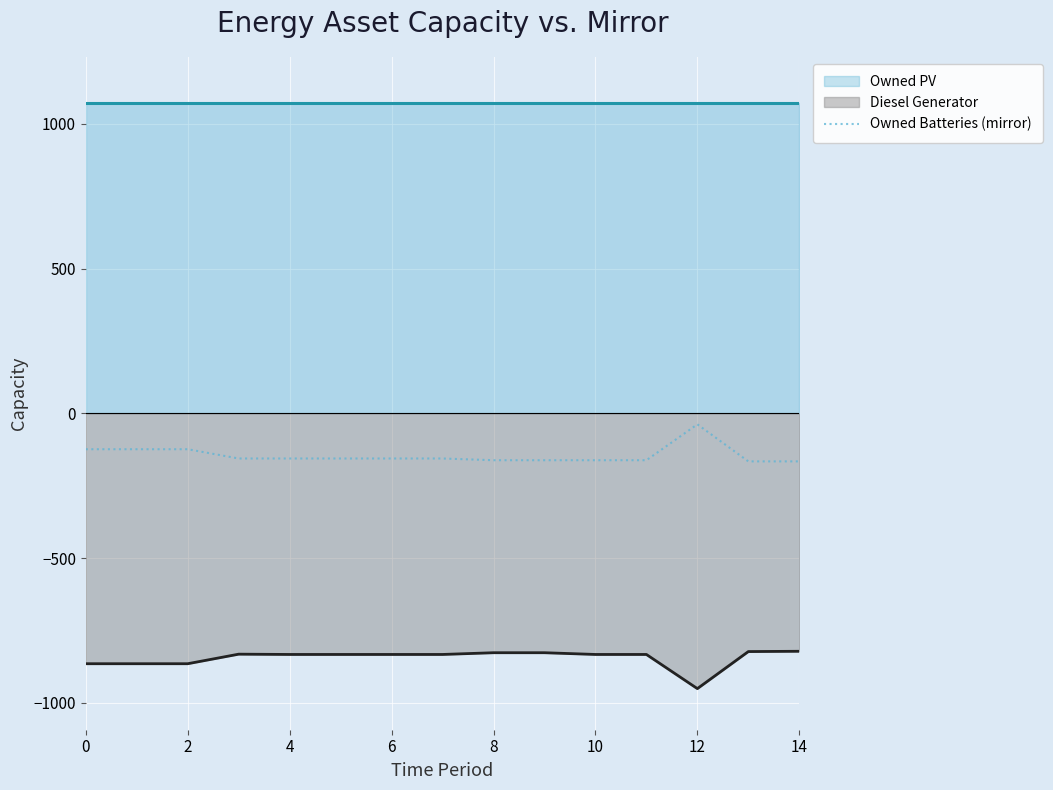

What is the minimum value for Diesel Generator?

-951